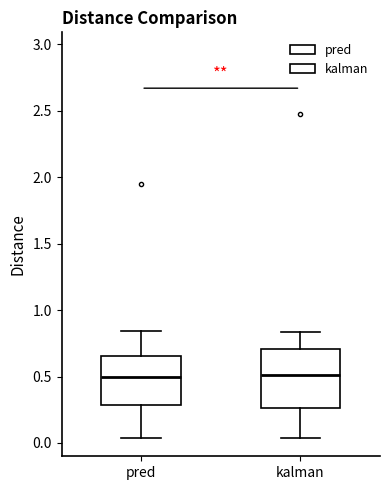

Which box is the tallest, from its lower edge to its upper edge?

kalman